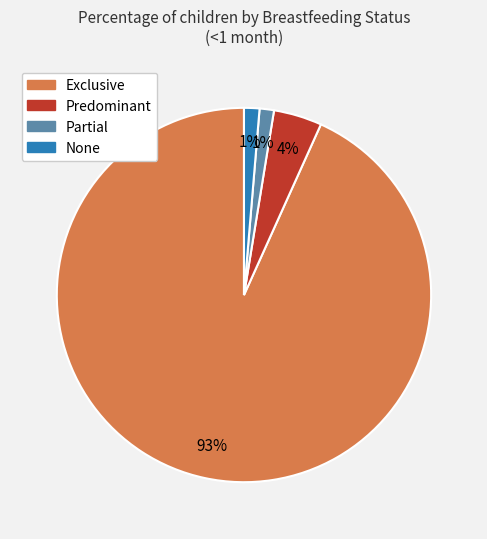

True or false: Exclusive accounts for 99% of the total.

False